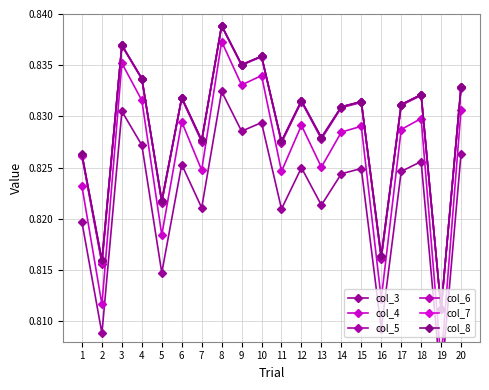

What is the average value of the col_3 series?

0.8